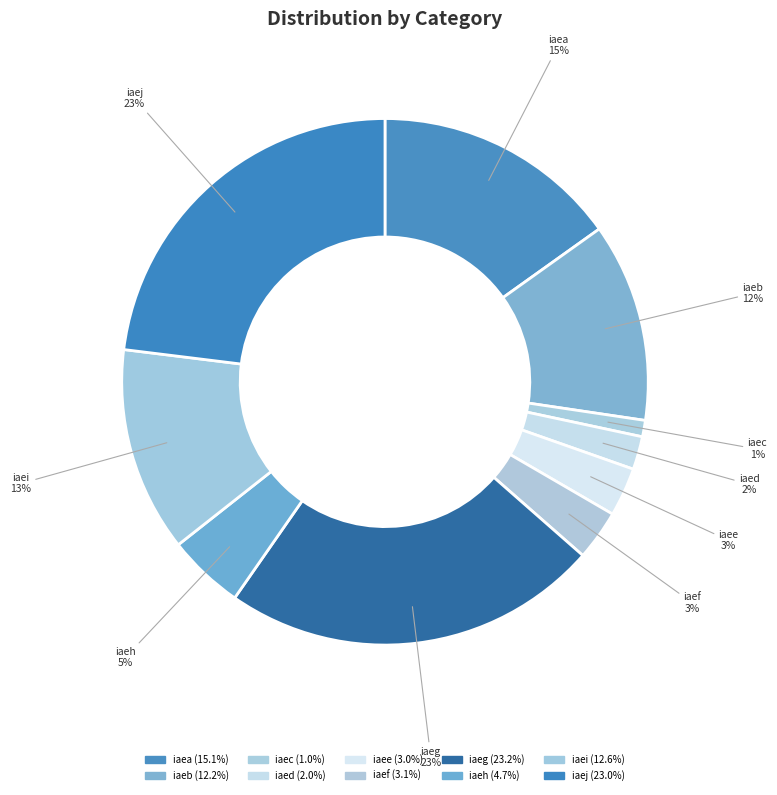

Is iaef the majority of the pie?

No